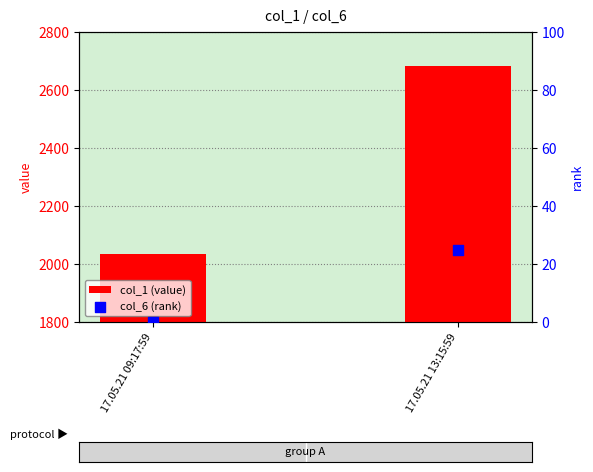

What are all the series names shown in the legend?

col_1 (value), col_6 (rank)